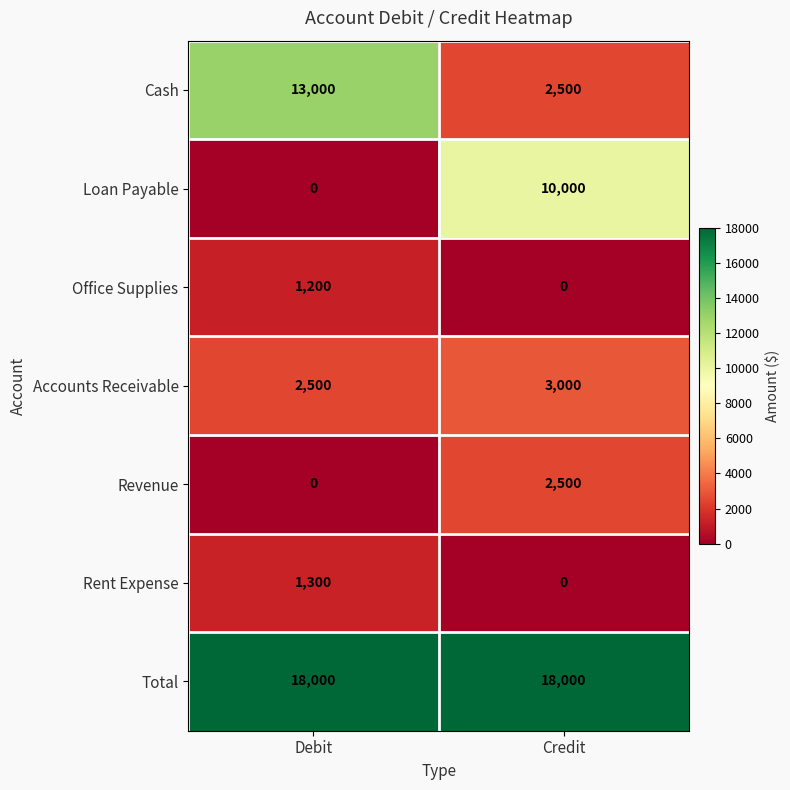

The Total series shows 18000 at Debit. True or false?

True